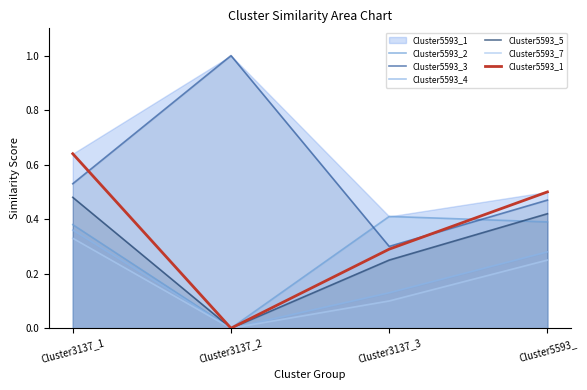

What is the difference between the highest and lowest values at Cluster3137_1?

0.3